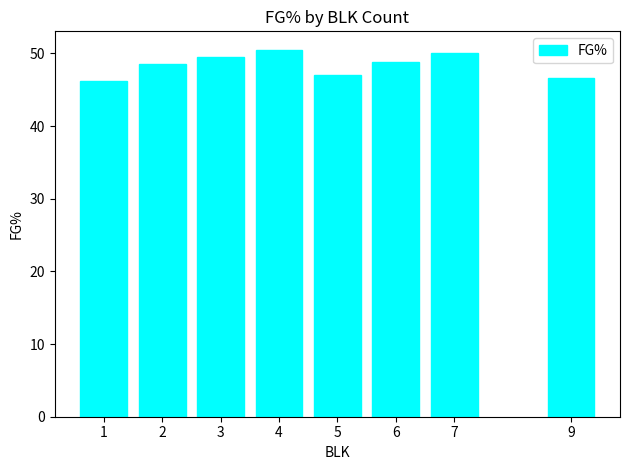

What is the minimum value shown in the chart?

46.2